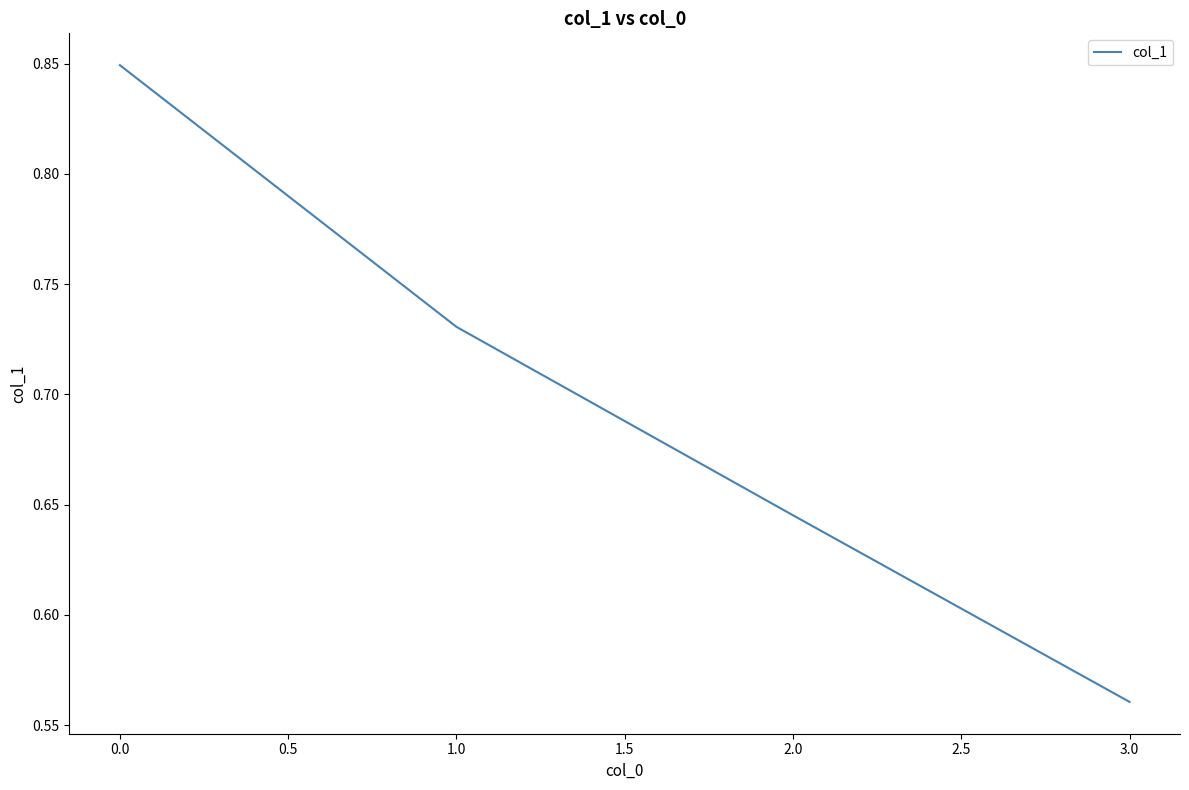

What is the sum of all values?

2.8